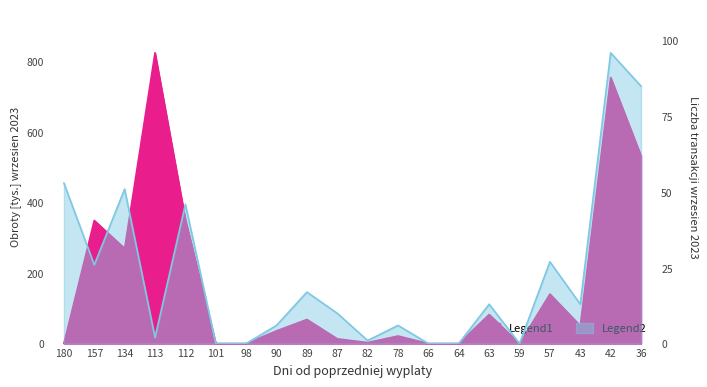

Which category has the lowest value across all series?

180